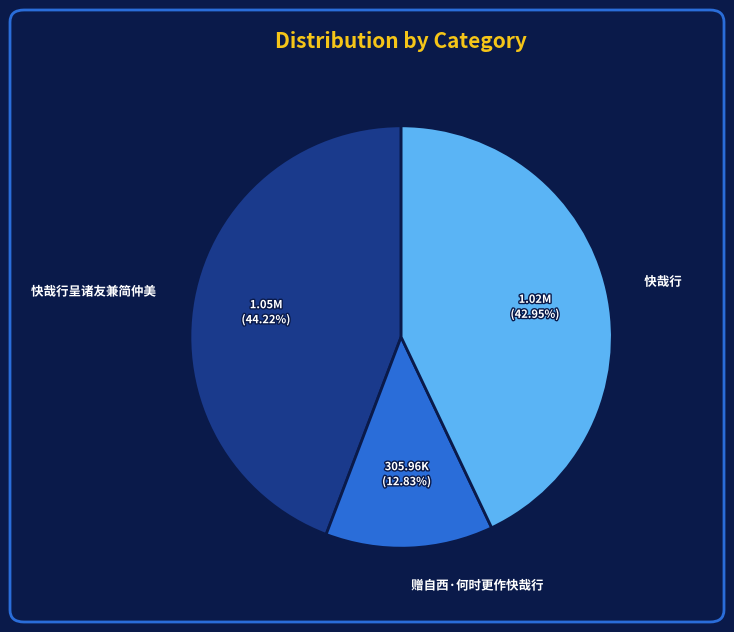

Between 快哉行 and 赠自西·何时更作快哉行, which is larger?

快哉行